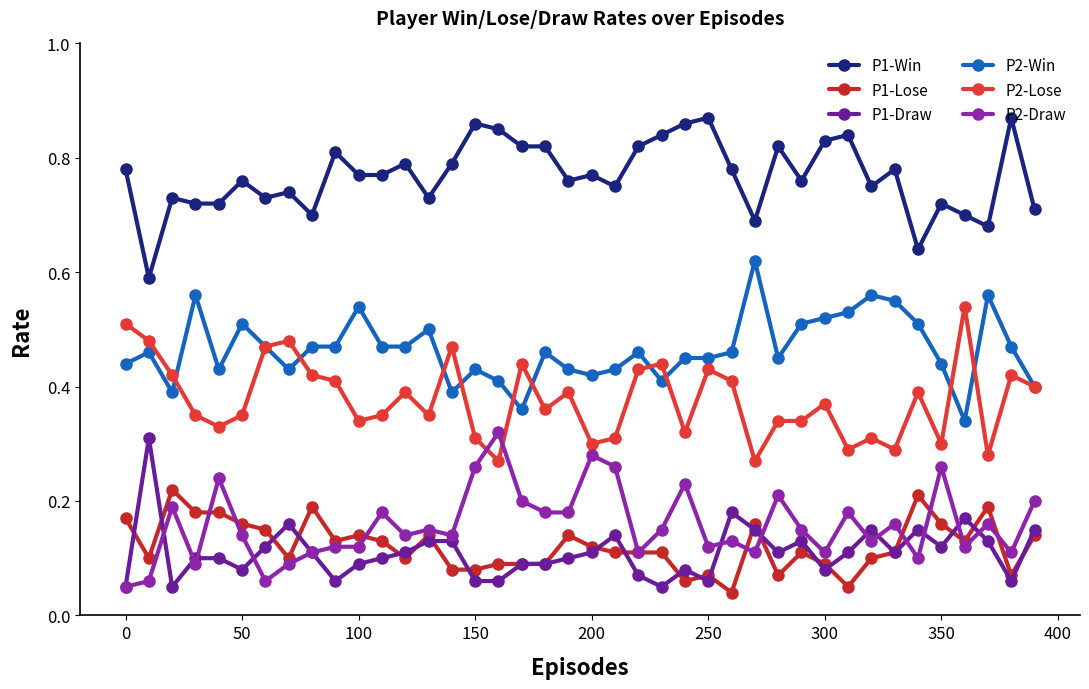

Does the chart have visible grid lines?

No